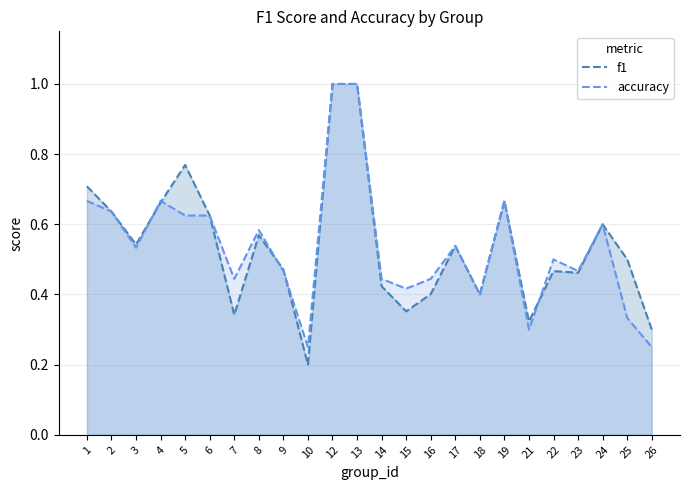

Which category has the lowest value across all series?

10